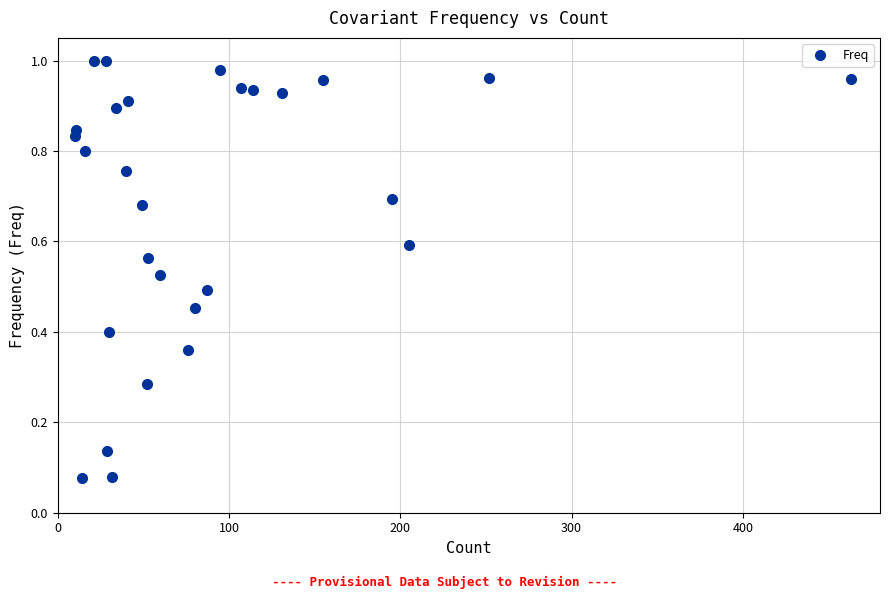

Does the chart display data point markers on the line(s)?

Yes